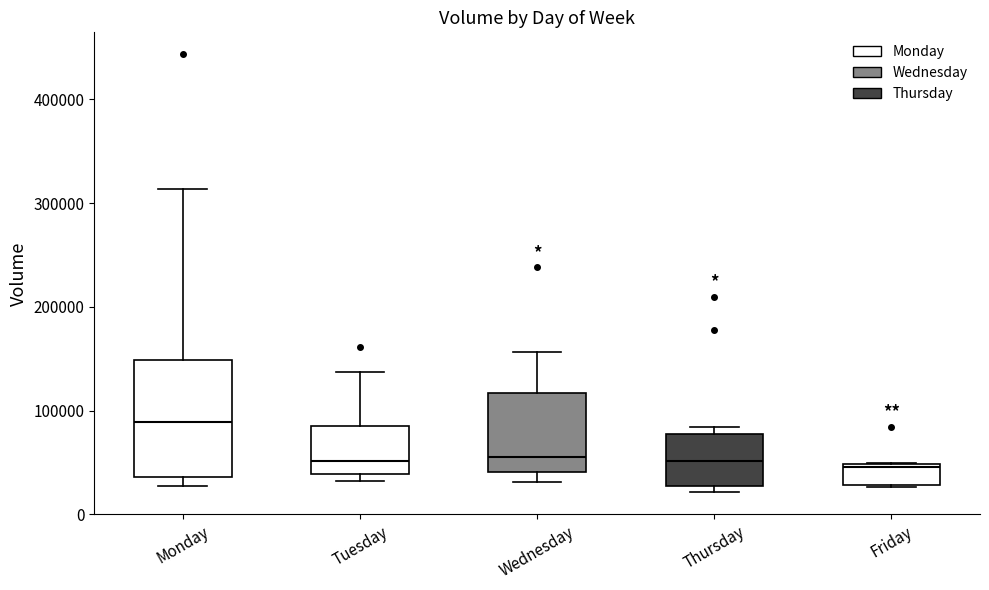

Where is the upper edge of the box for Thursday on the y-axis? The values are not printed on the chart, so give them approximately, as read against the axis.

80000